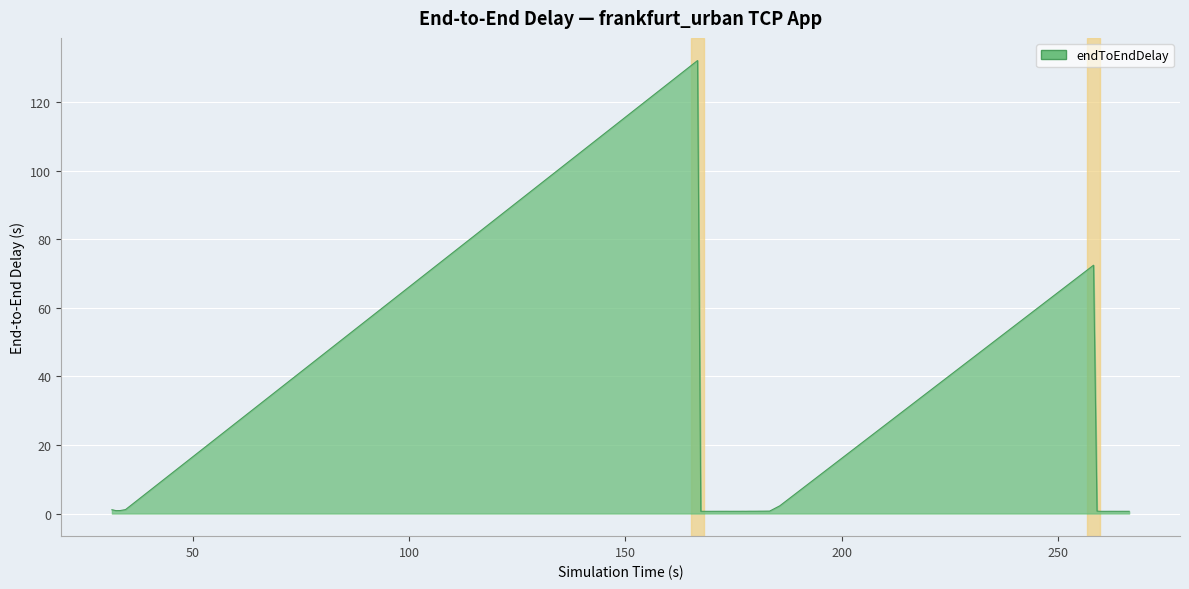

What is the greatest value displayed?

132.1